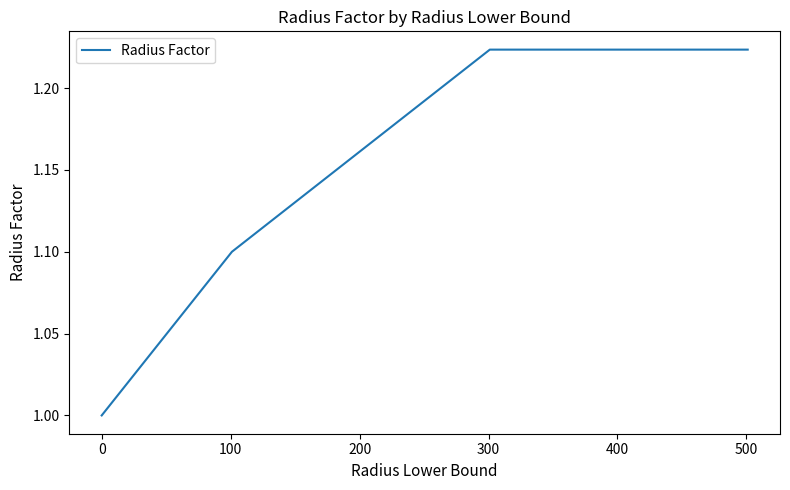

Does the chart have visible grid lines?

No